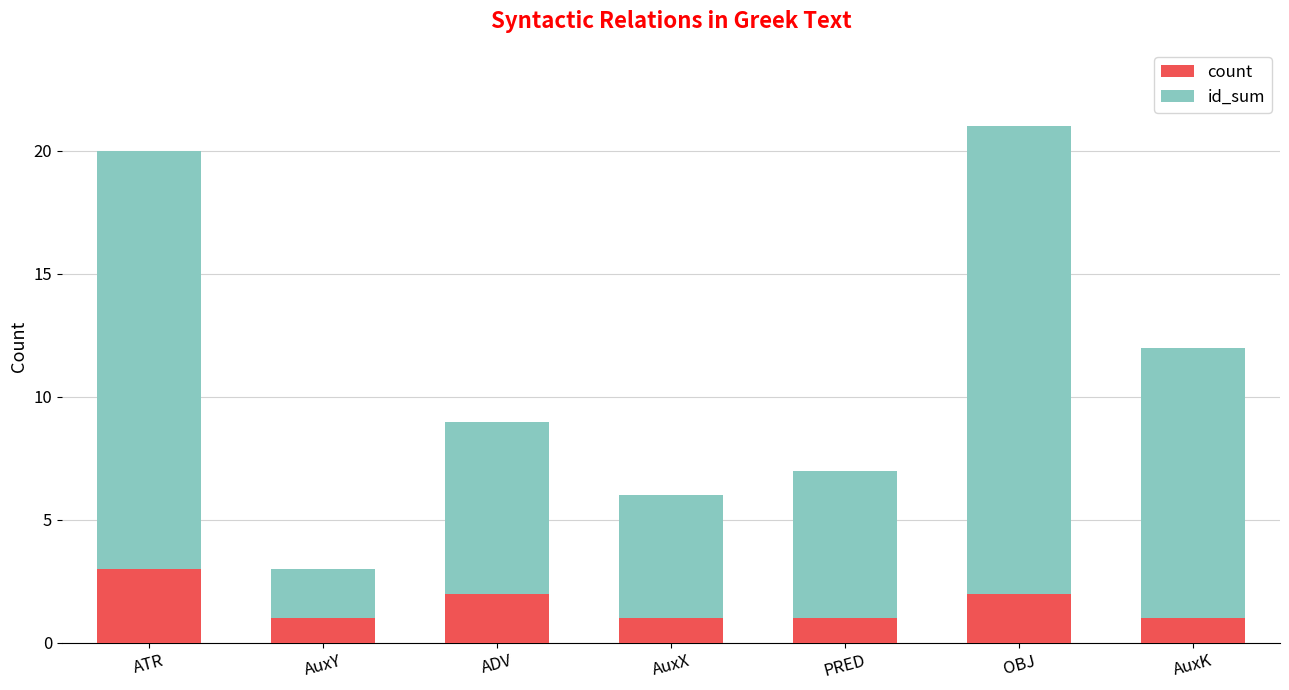

The count series shows 1 at AuxY. True or false?

True